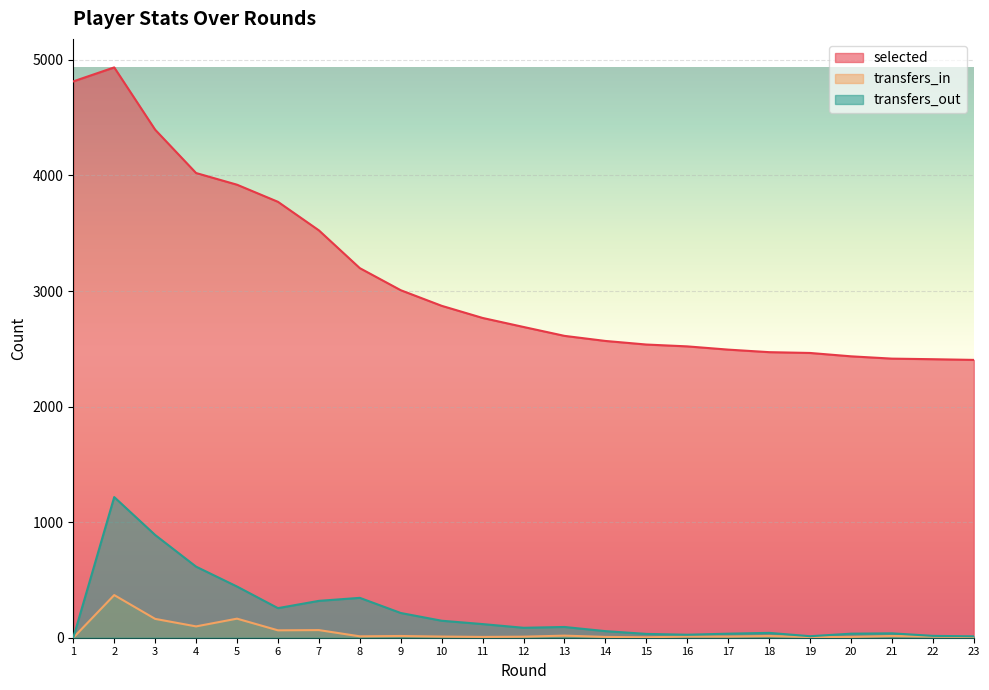

How many values in the transfers_in series are below 10?

8